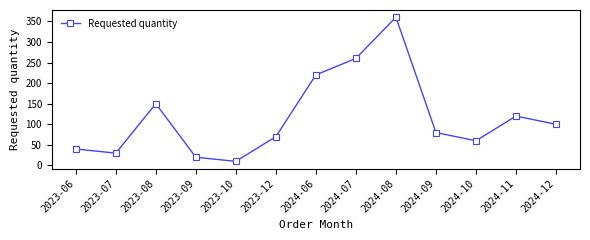

The value at 2024-08 is 360. True or false?

True